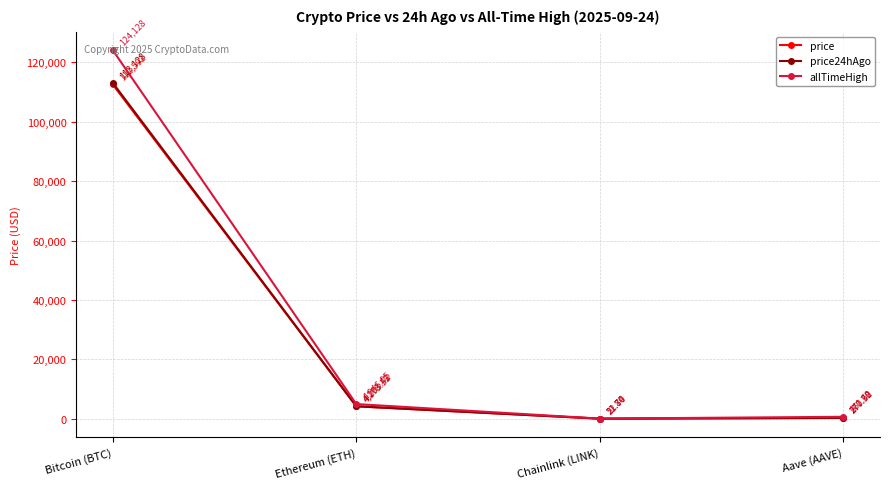

Where is price nearest to the value 56306?

Ethereum (ETH)